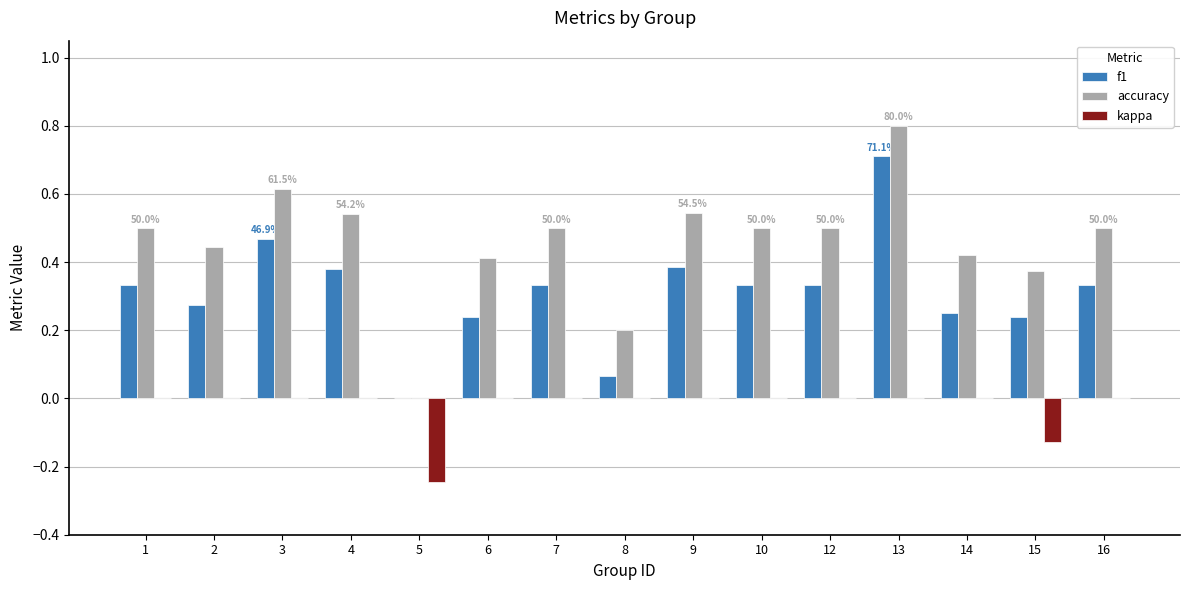

True or false: f1 has a value of 0.4 at 14.

False